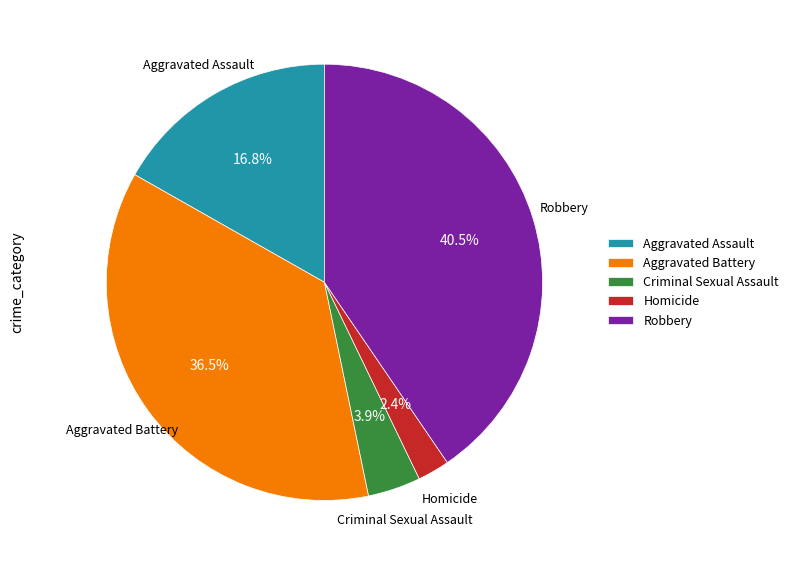

How many slices are in this pie chart?

5